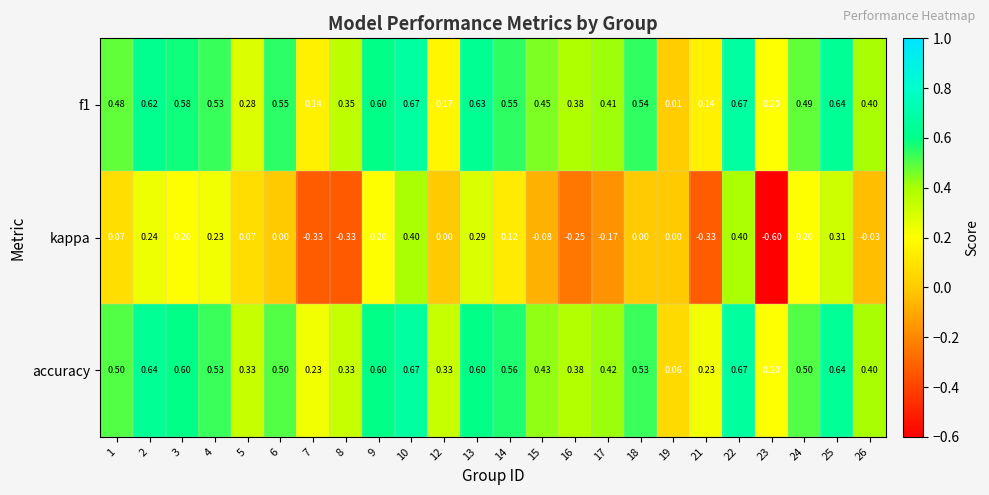

Which series has the largest range (max minus min)?

kappa